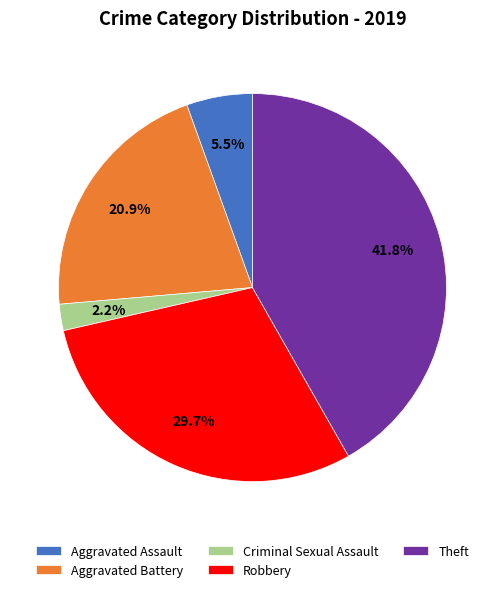

How many slices are in this pie chart?

5